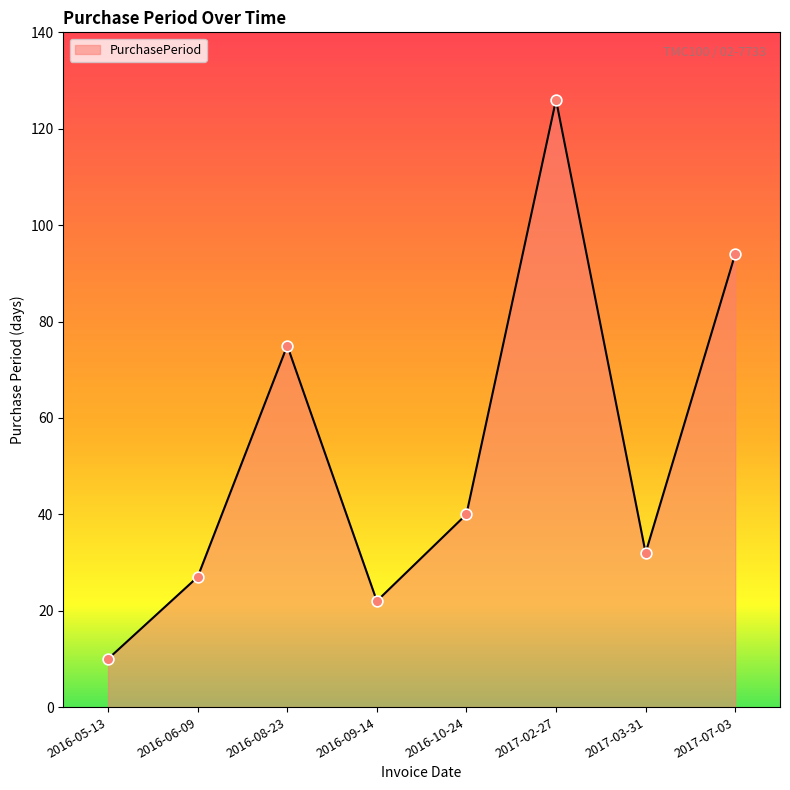

Which has a higher value, 2016-06-09 or 2016-10-24?

2016-10-24